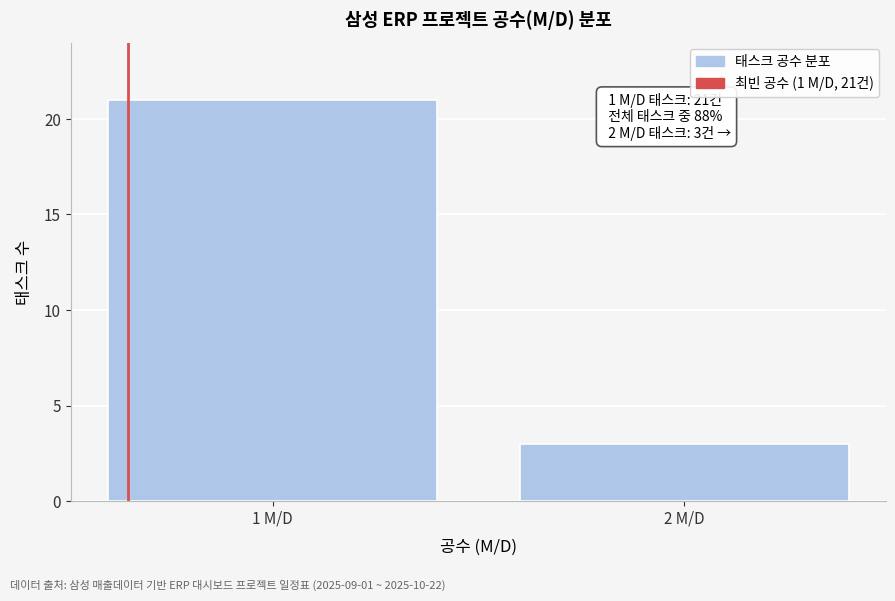

Reading left to right, extract all data points from this chart.

1 M/D=21	2 M/D=3